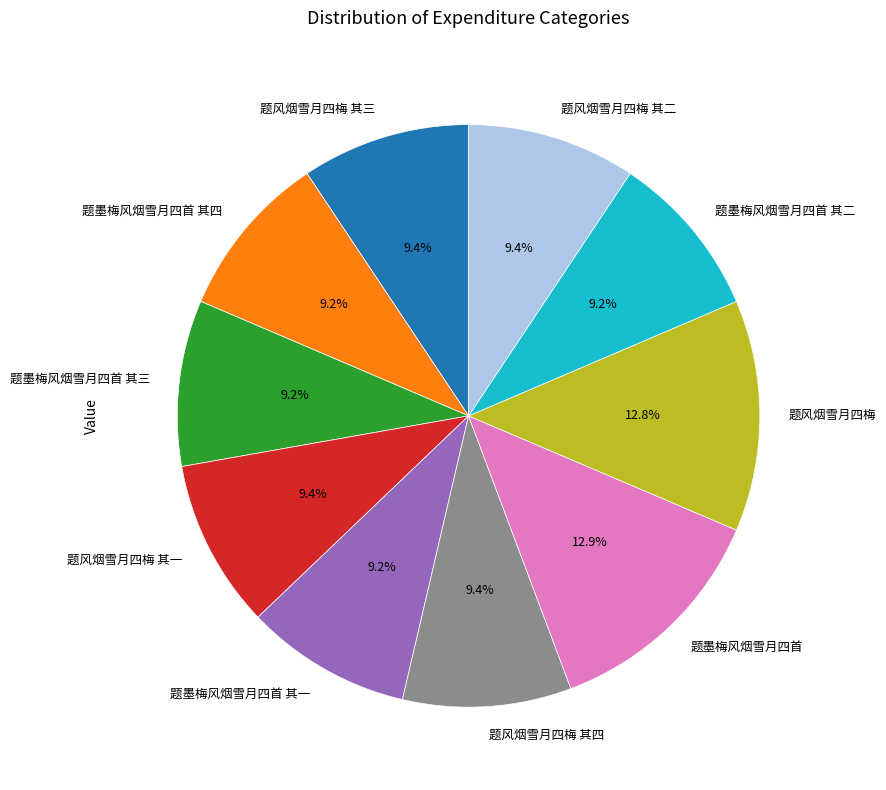

What percentage is the 题墨梅风烟雪月四首 其二 slice, to the nearest percent?

9%